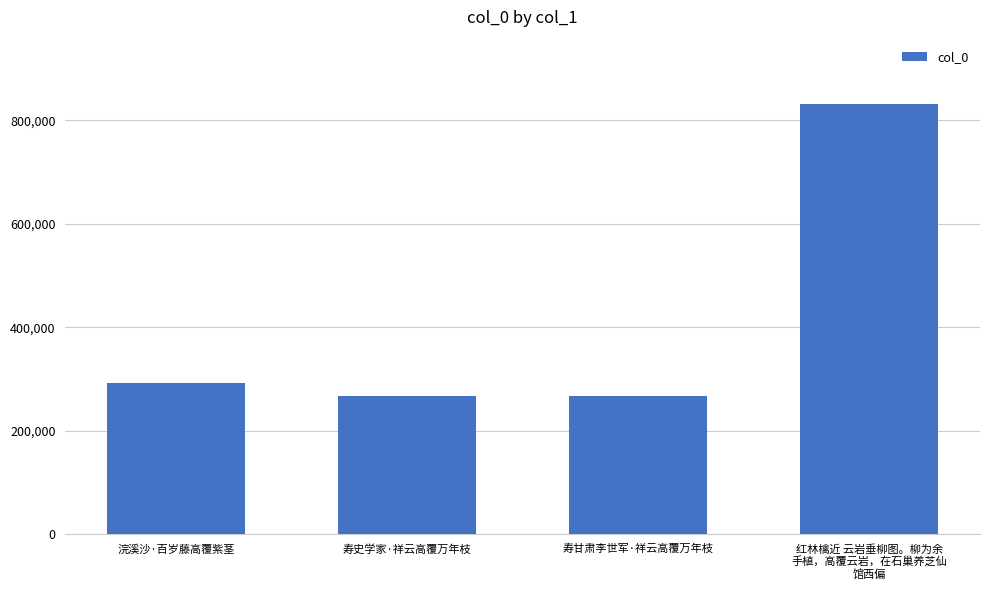

What is the difference between the maximum and minimum values?

564491